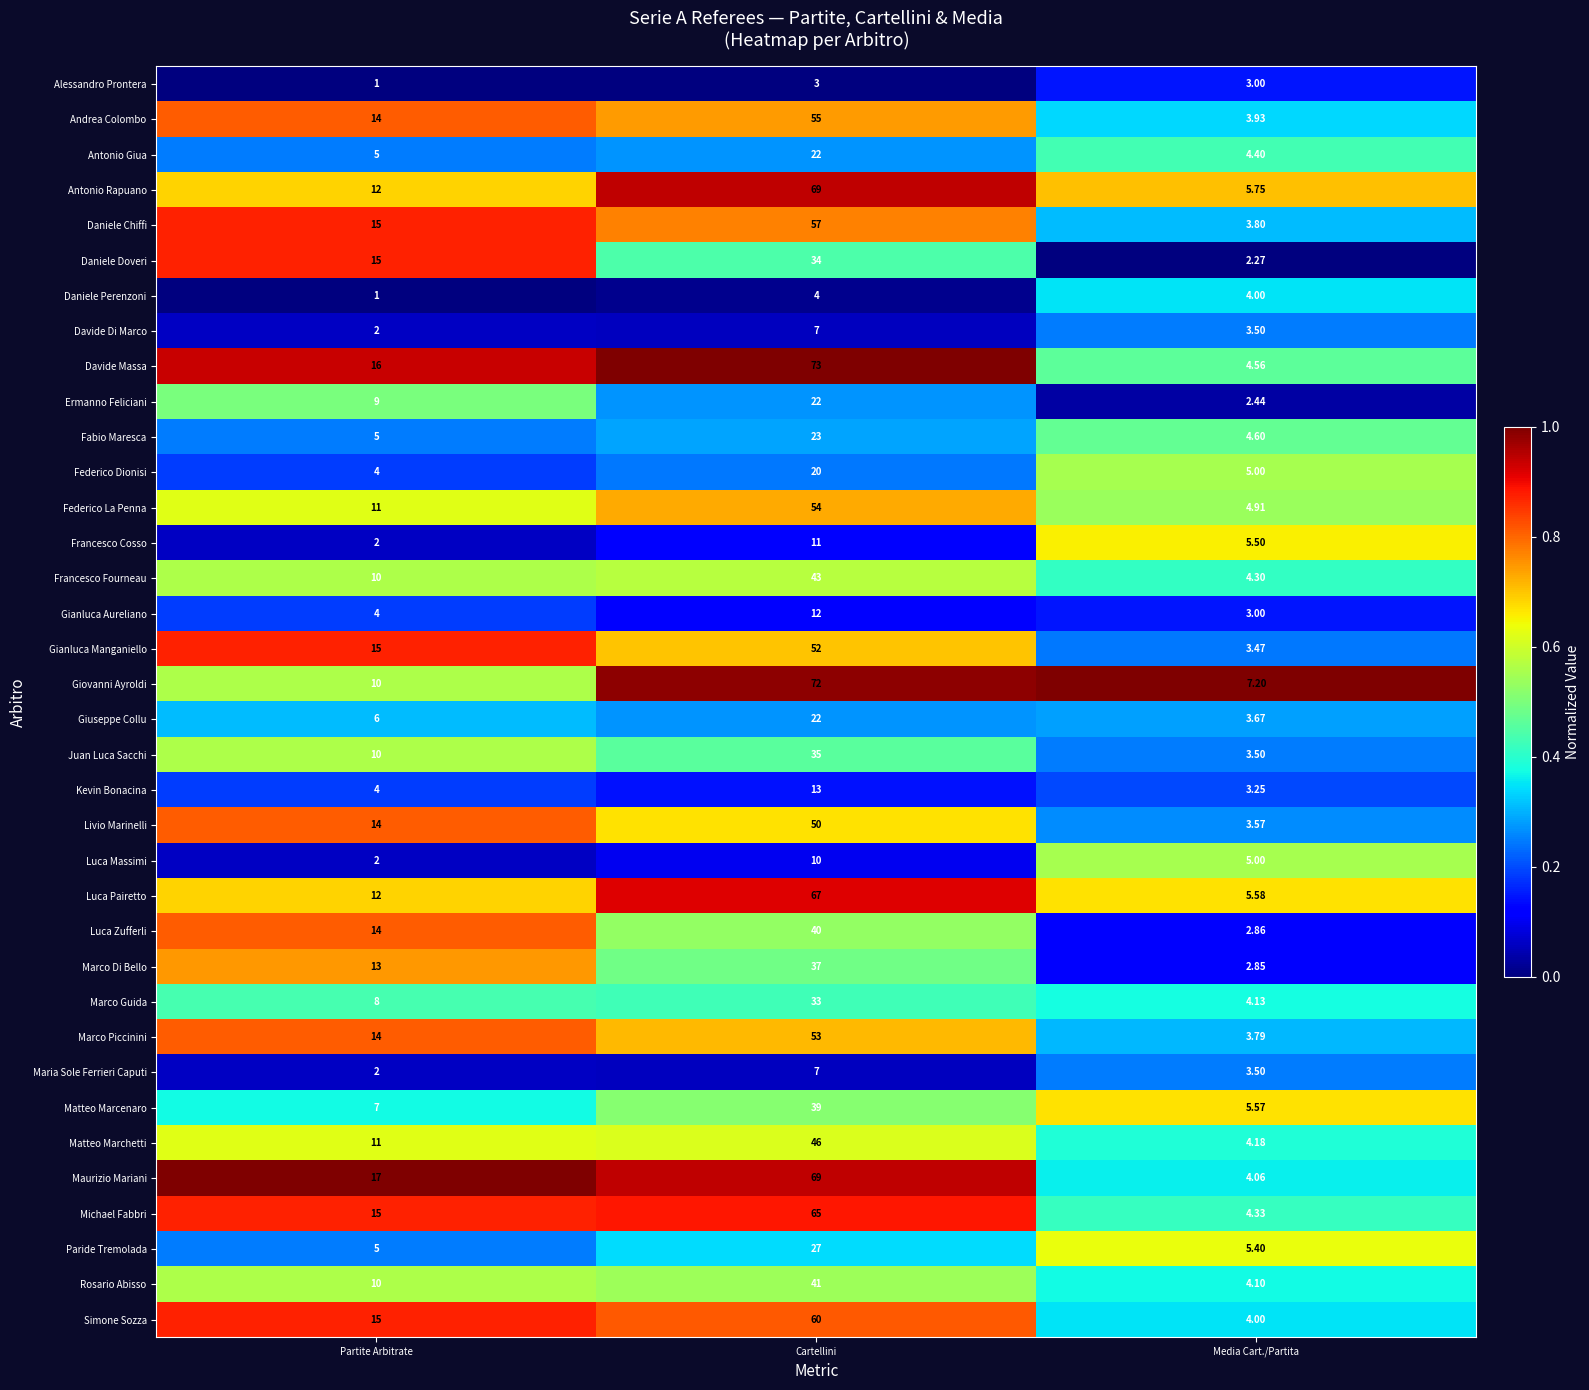

Which series has the largest range (max minus min)?

Davide Massa